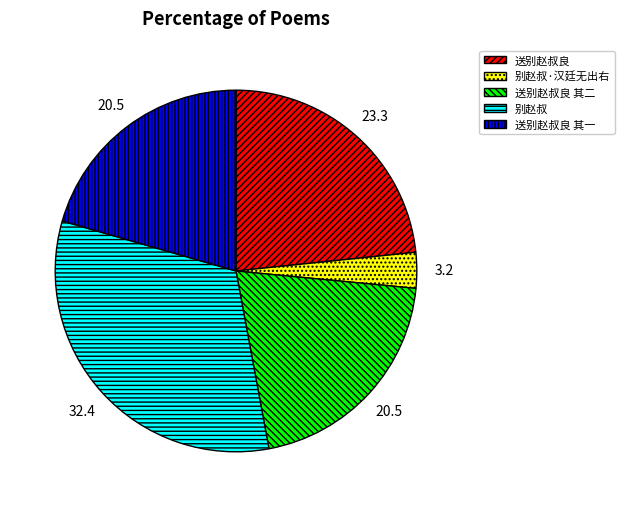

Is there any slice that represents more than half of the pie?

No